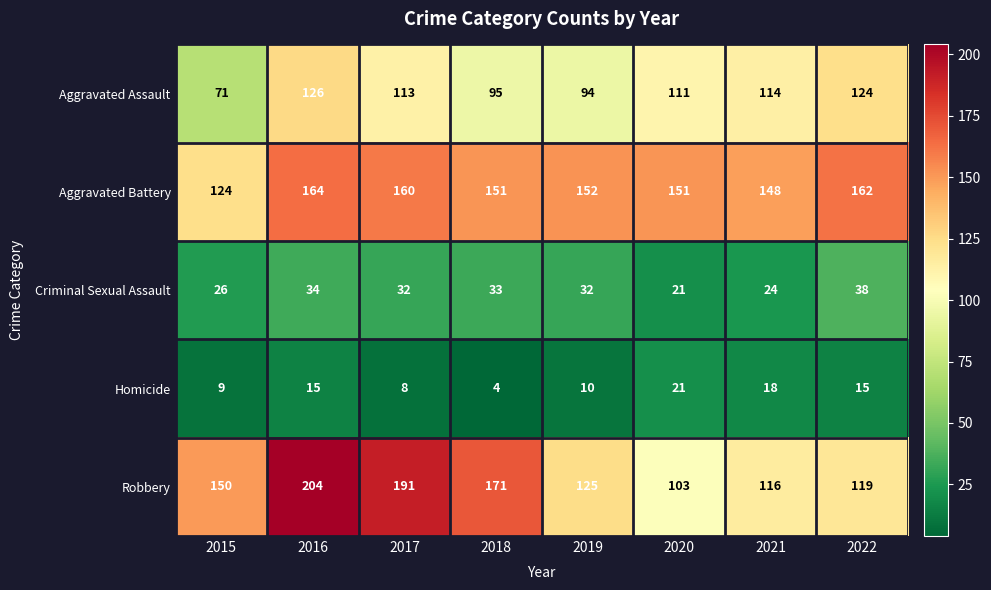

What is the spread (max minus min) of values at 2022?

147